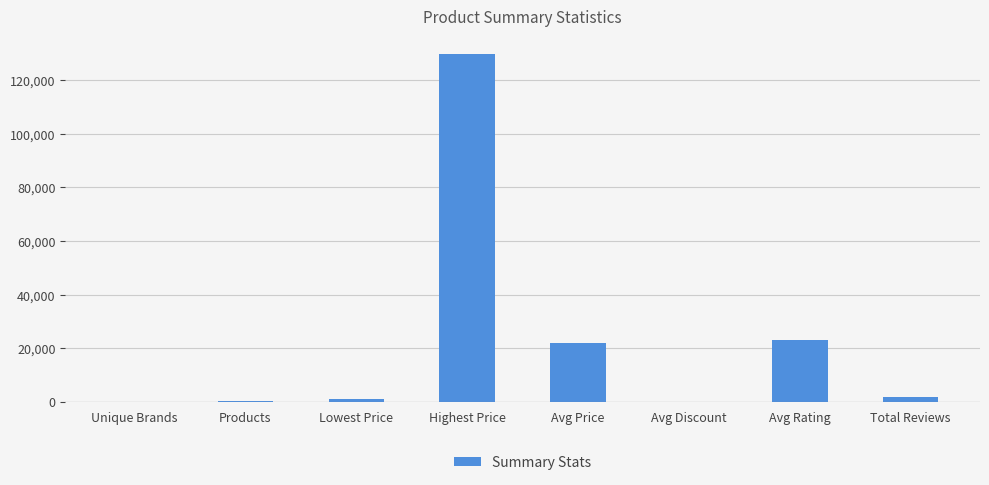

What is the greatest value displayed?

129999.0